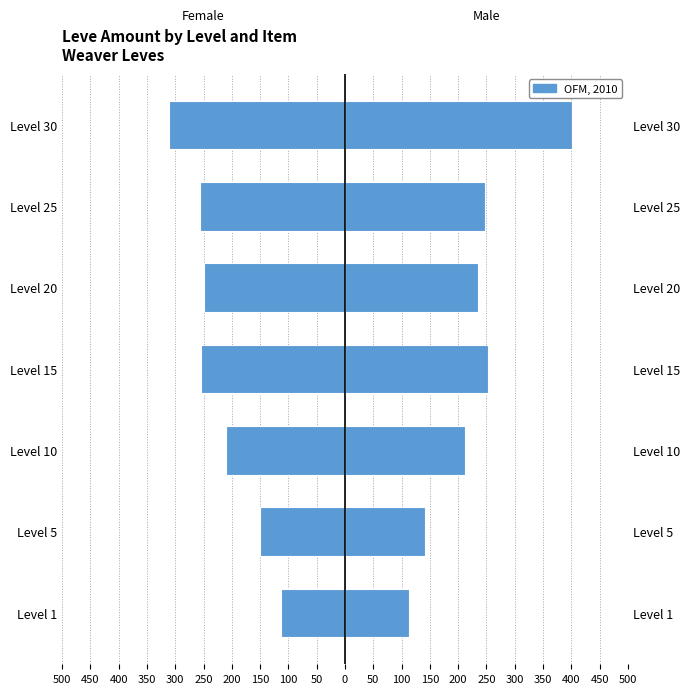

What is the sum of all Male values?

1602.2